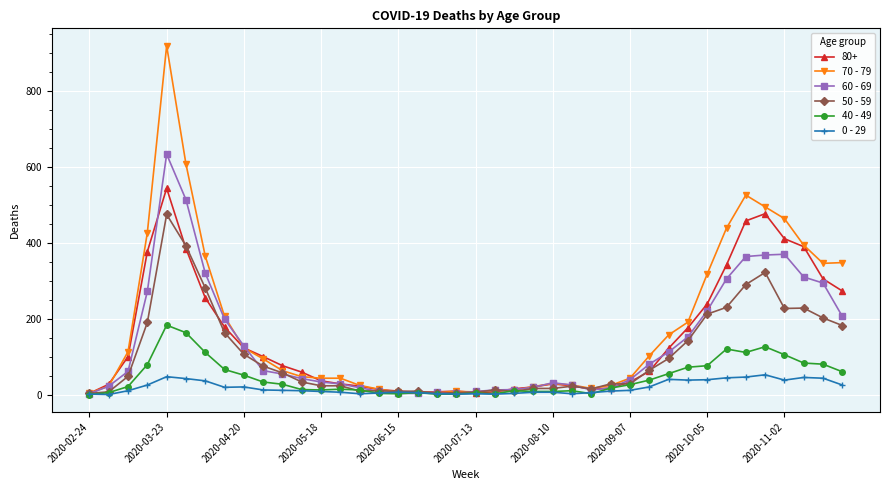

True or false: 60 - 69 has more than 0 points higher than both neighbors.

True